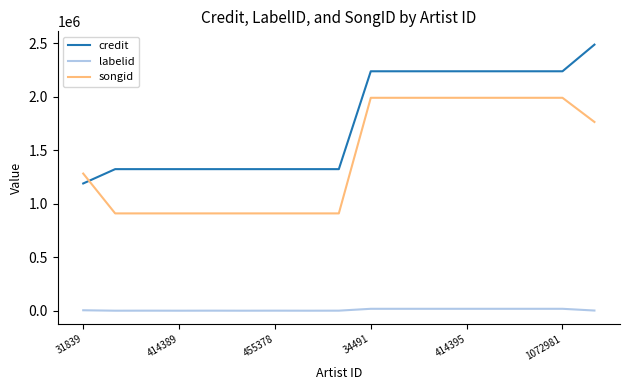

Which series has the largest range (max minus min)?

credit